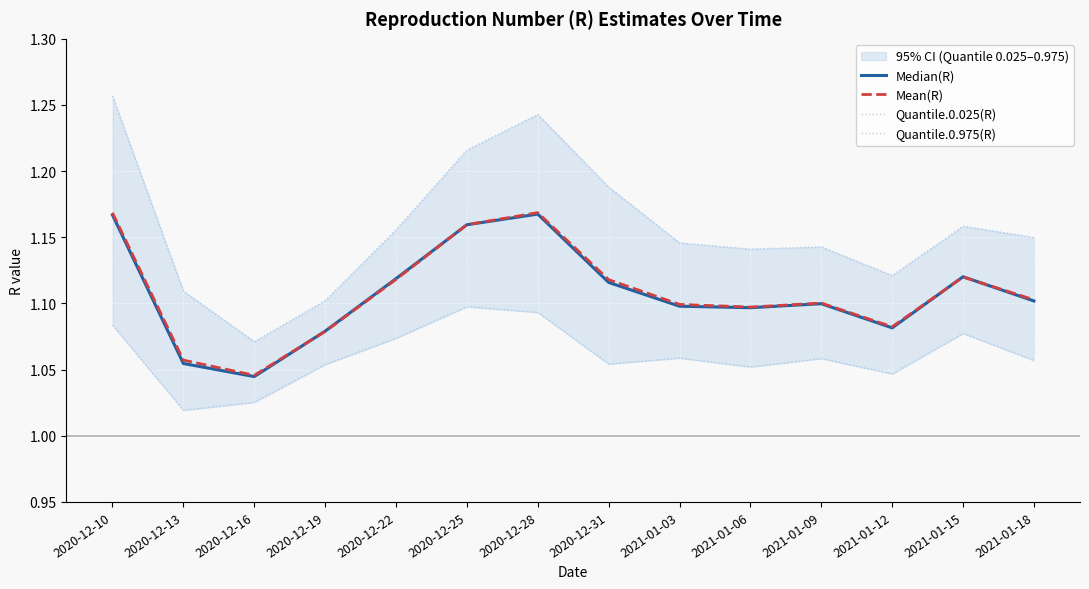

Where is the first local minimum for Quantile.0.975(R)?

2020-12-16